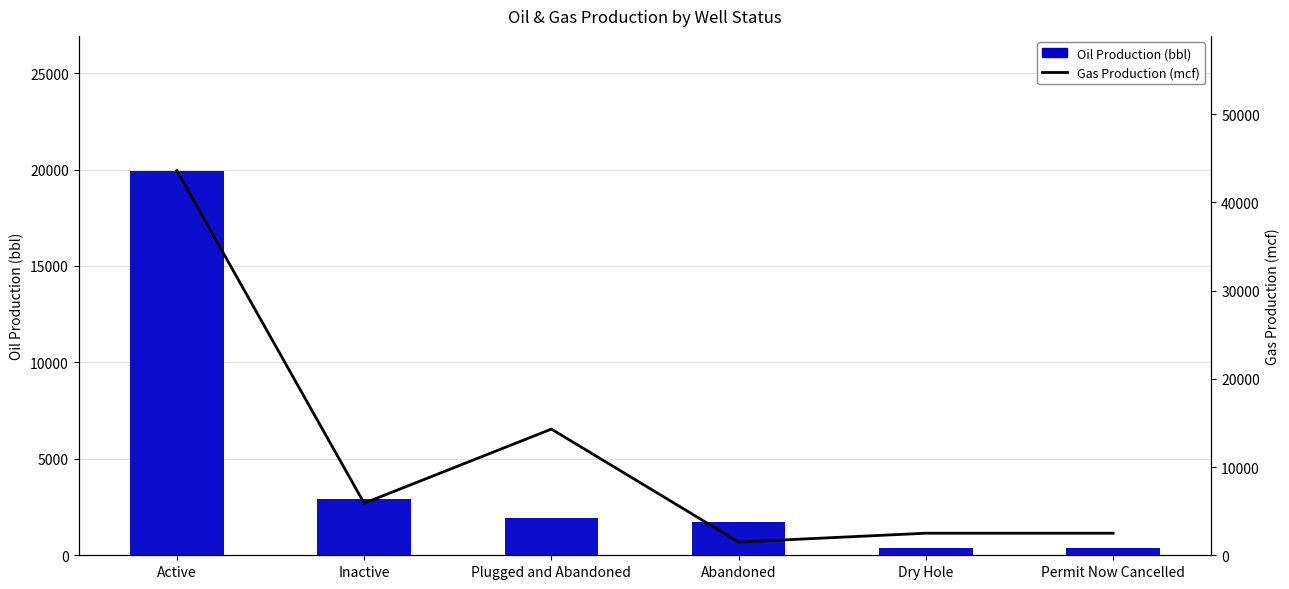

Reading left to right, what are all the values shown in this chart?

Oil Production (bbl): Active=19947	Inactive=2903	Plugged and Abandoned=1957	Abandoned=1700	Dry Hole=400	Permit Now Cancelled=360
Gas Production (mcf): Active=43603	Inactive=5900	Plugged and Abandoned=14300	Abandoned=1500	Dry Hole=2500	Permit Now Cancelled=2500